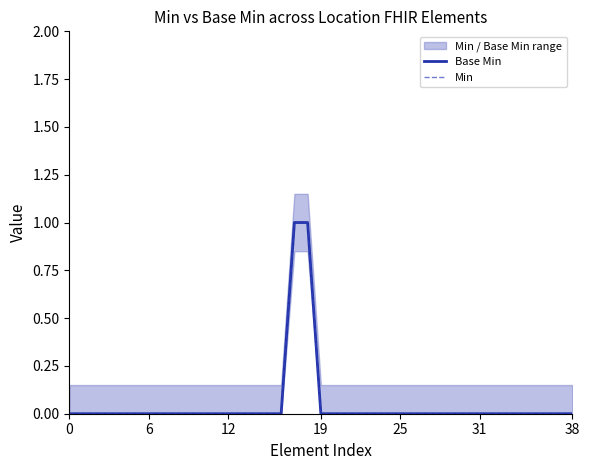

At 9, list the series in order from largest to smallest.

Base Min, Min